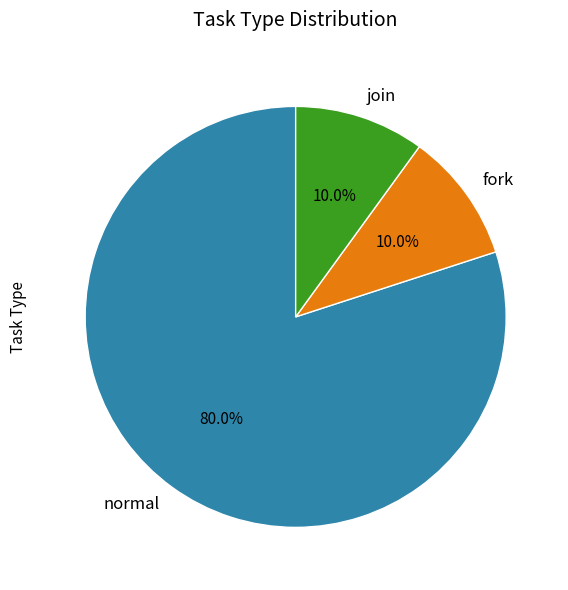

What is the largest slice in the pie chart?

normal